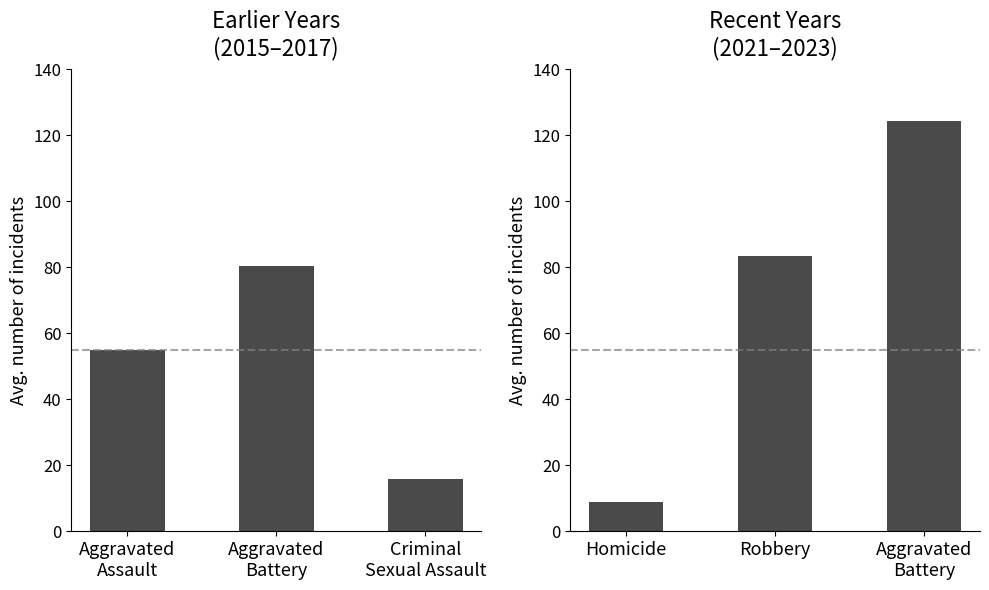

Reading left to right, transcribe all the data shown in this chart.

Early years avg: 55.0	80.3	16.0
Recent years avg: 9.0	83.3	124.3